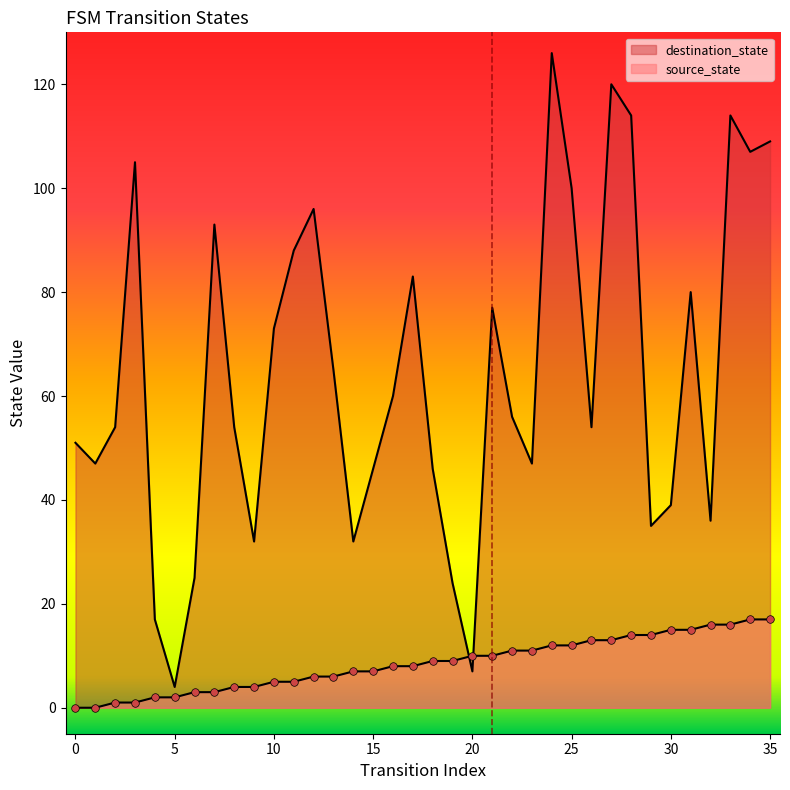

What are all the series names shown in the legend?

source_state, destination_state